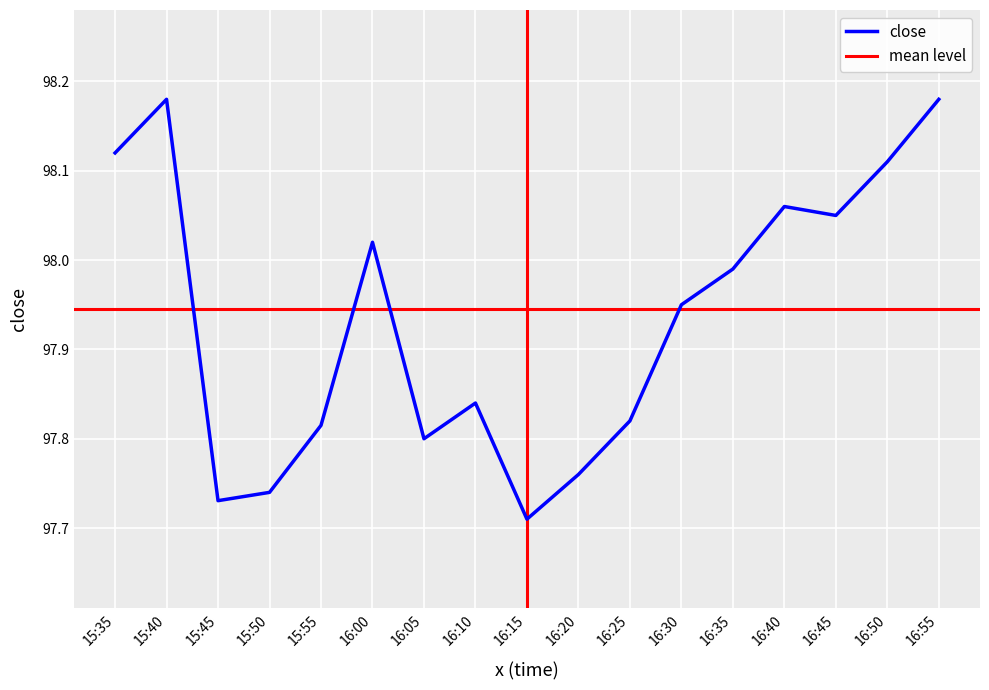

List the labels in order of value, smallest first.

16:15, 15:45, 15:50, 16:20, 16:05, 15:55, 16:25, 16:10, 16:30, 16:35, 16:00, 16:45, 16:40, 16:50, 15:35, 15:40, 16:55